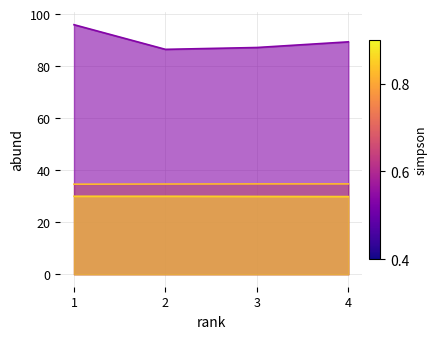

What is the maximum value shown in the chart?

95.9